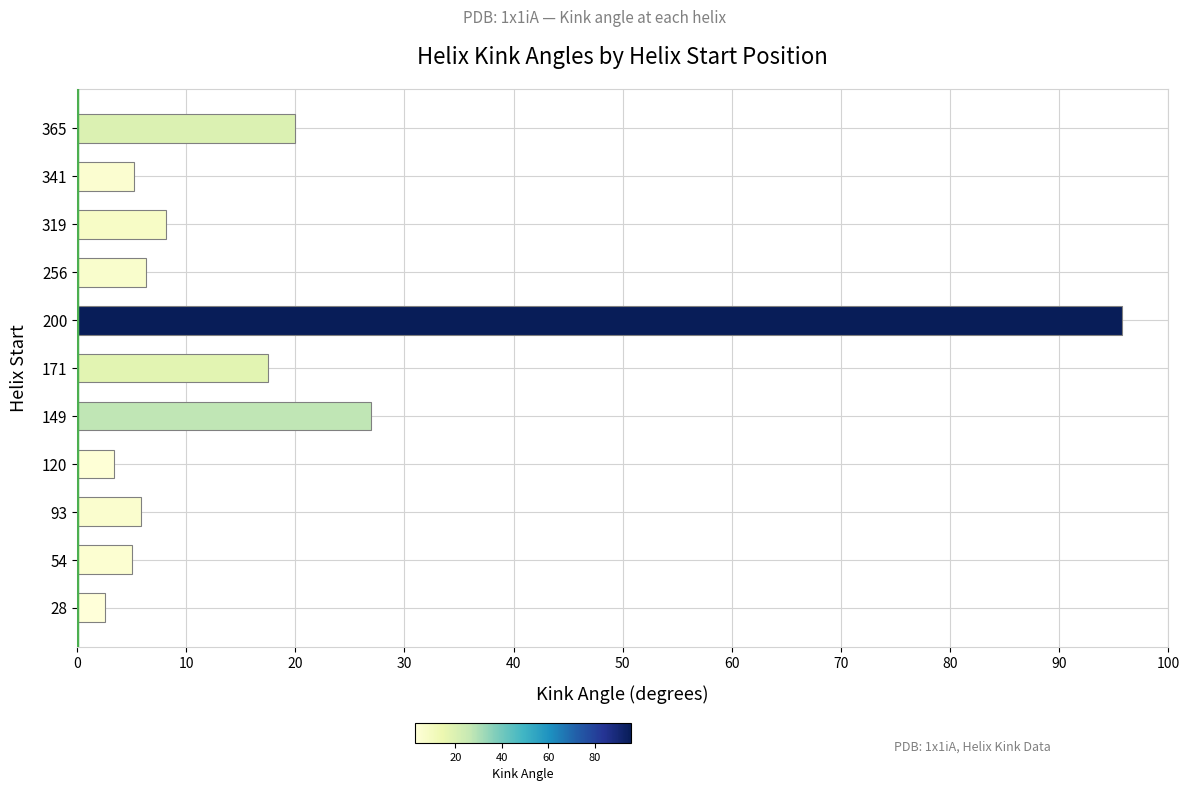

Which category has the lowest value across all series?

28